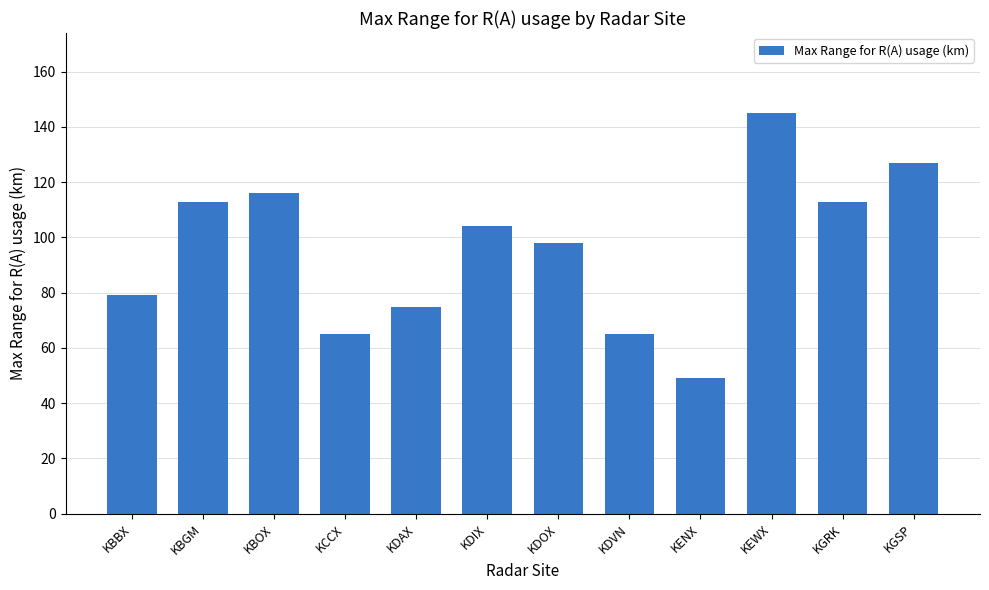

Reading right to left, extract all data points from this chart.

127	113	145	49	65	98	104	75	65	116	113	79